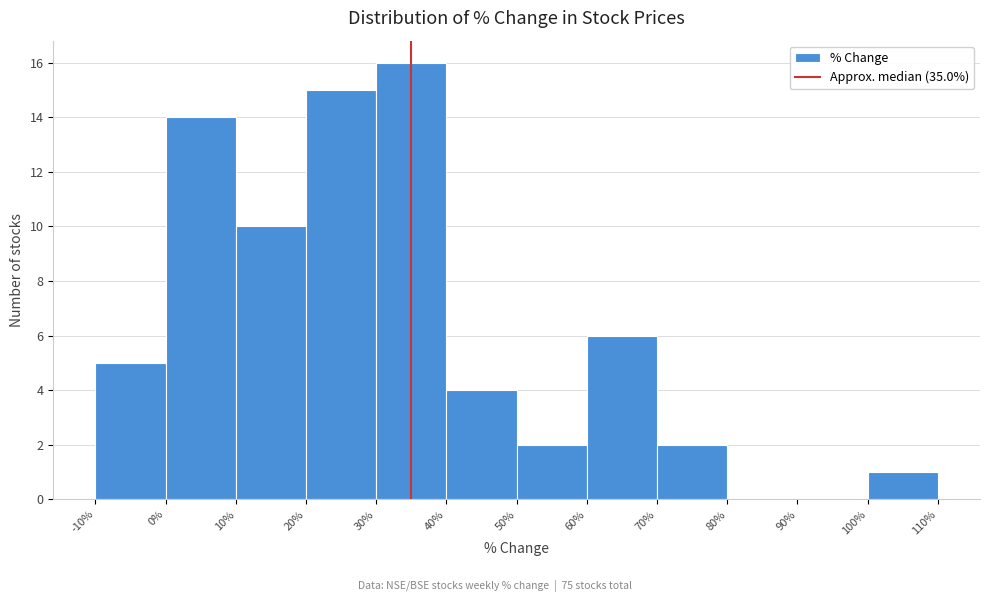

Over which range of the x-axis is the bar tallest?

30% to 40%